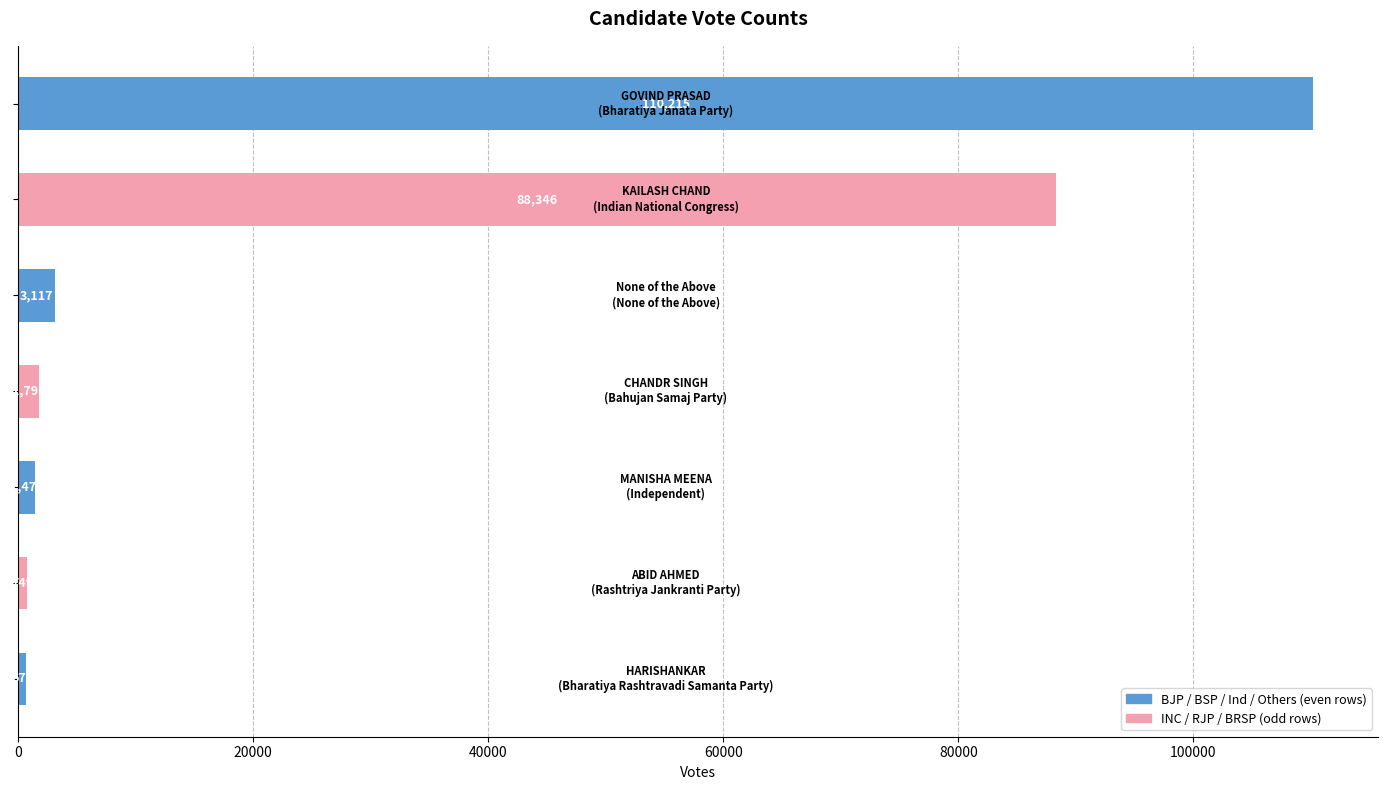

Count the number of data series in this chart.

1